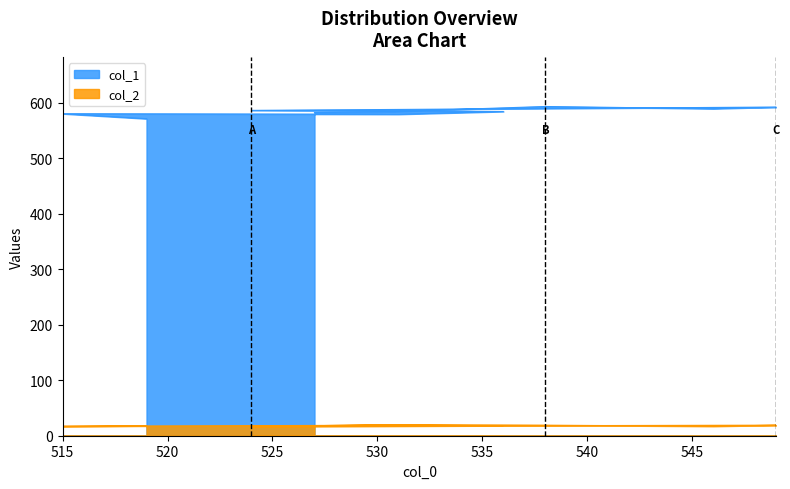

Is it true that col_2 equals 17 at 546?

True